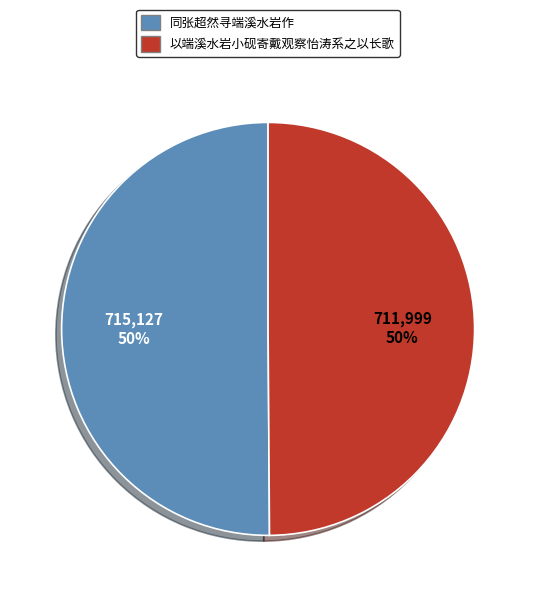

To the nearest percent, what portion does 同张超然寻端溪水岩作 represent?

50%